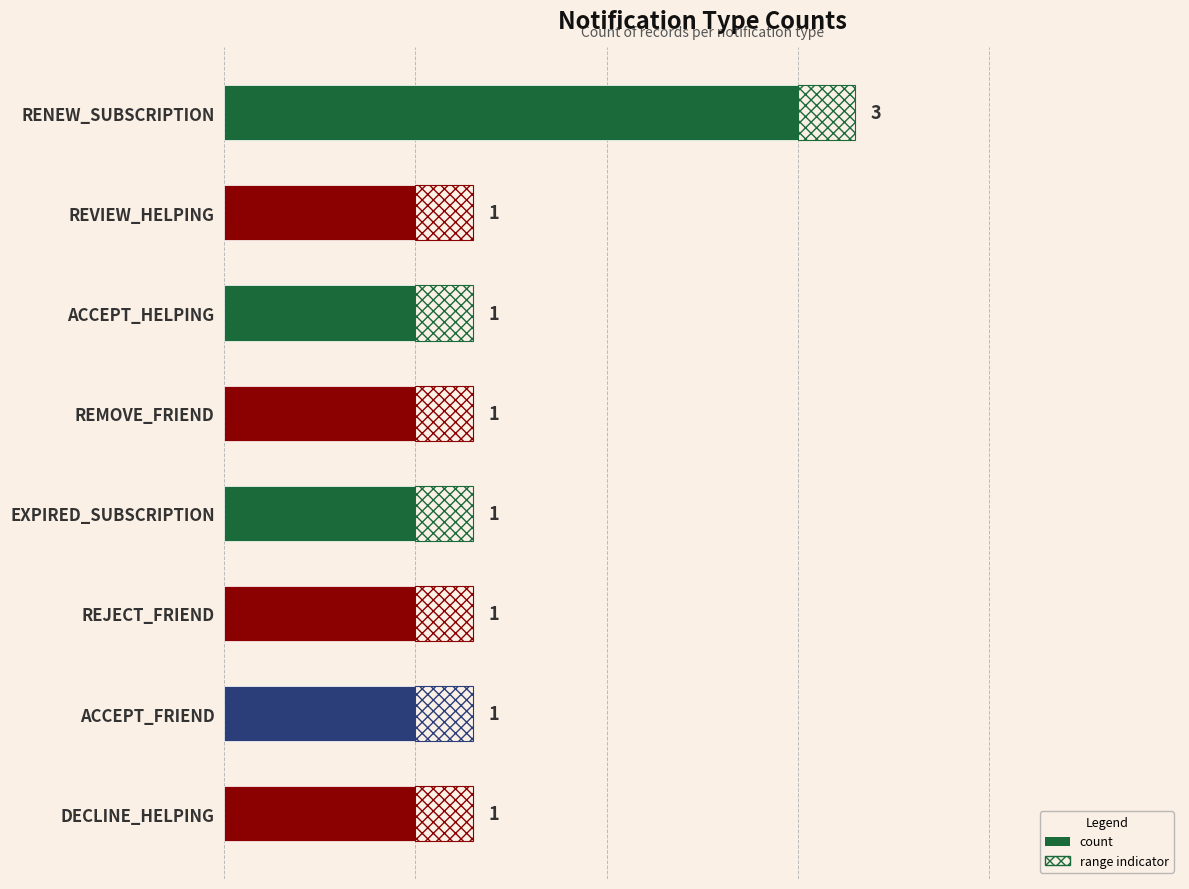

What is the sum of the values at EXPIRED_SUBSCRIPTION and REMOVE_FRIEND?

2